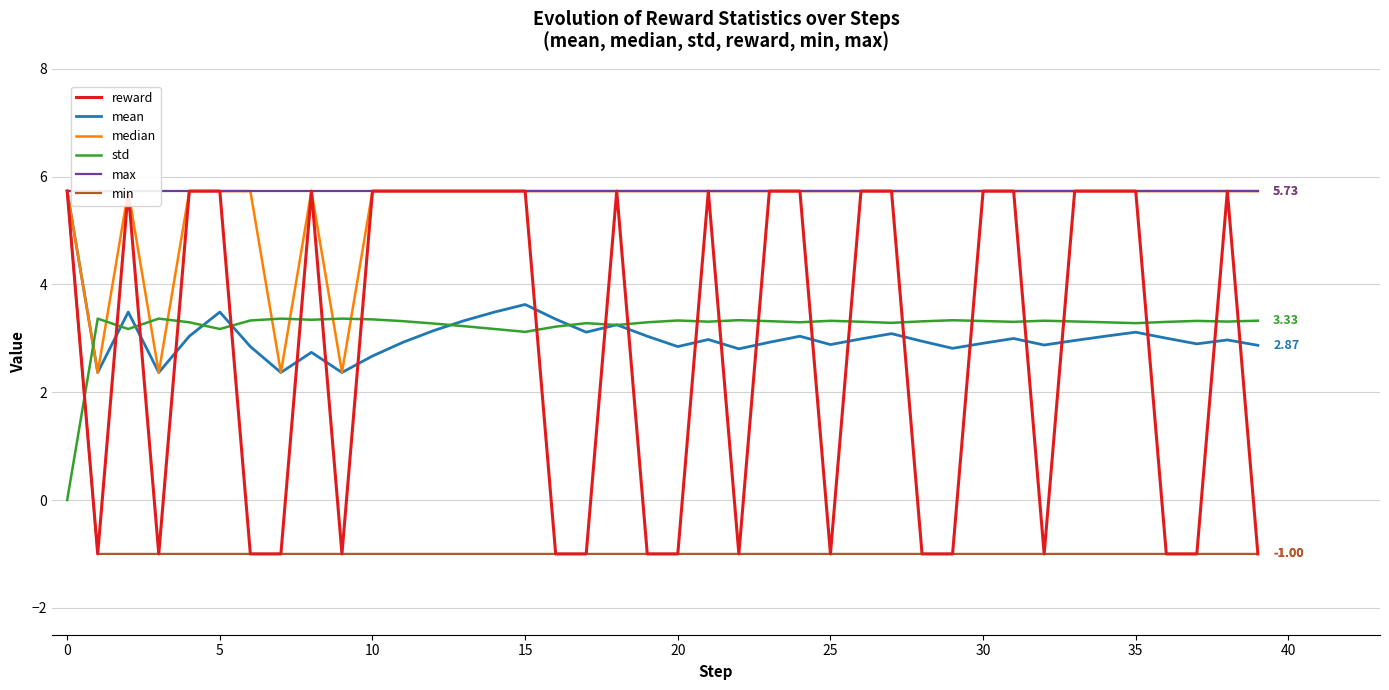

True or false: median has a value of 8.9 at 24.

False